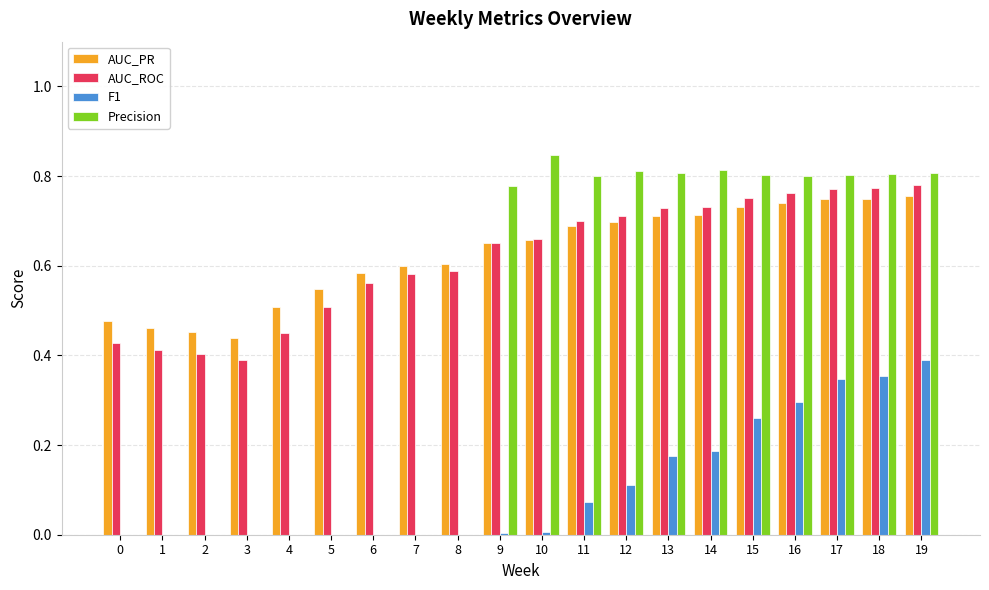

Is it true that AUC_PR equals 0.4 at 16?

False